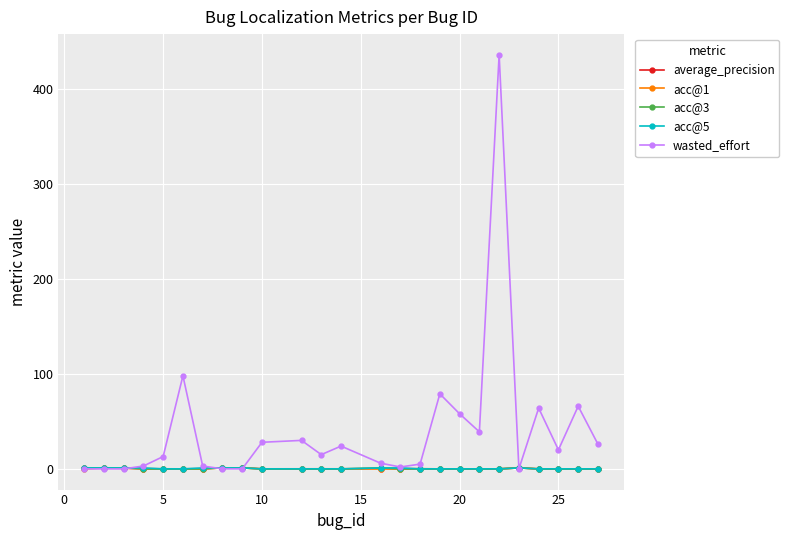

Which series has the largest range (max minus min)?

wasted_effort